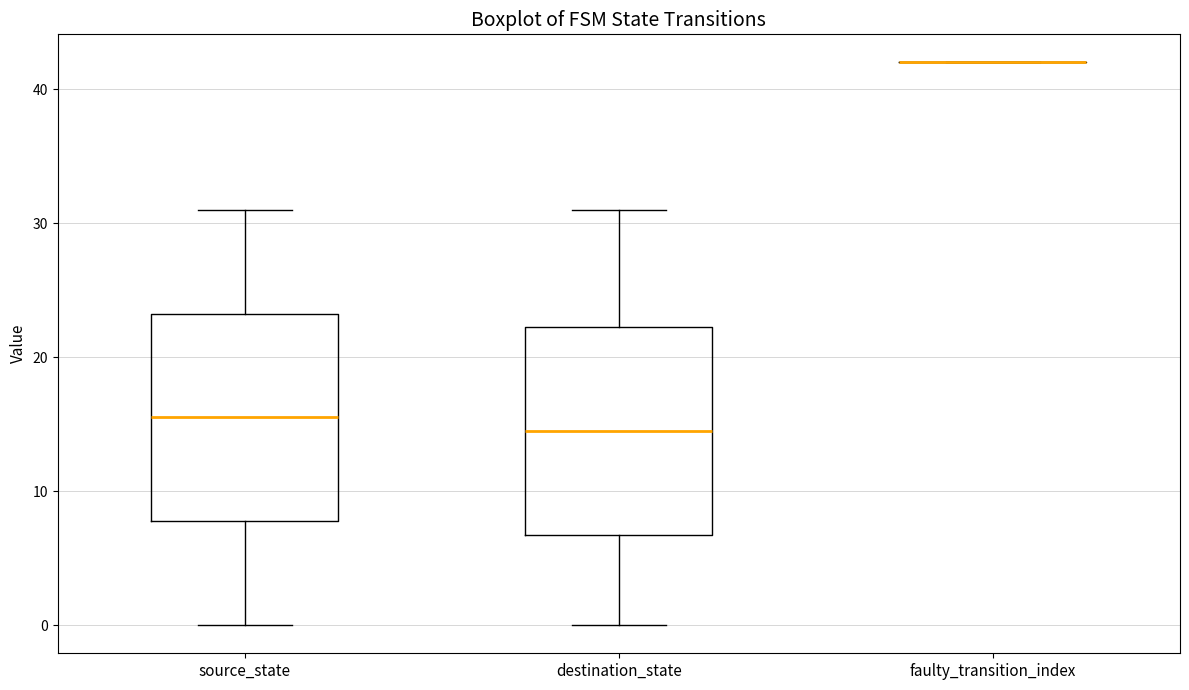

Where does the median line of the box for destination_state sit on the y-axis? The values are not printed on the chart, so give them approximately, as read against the axis.

15